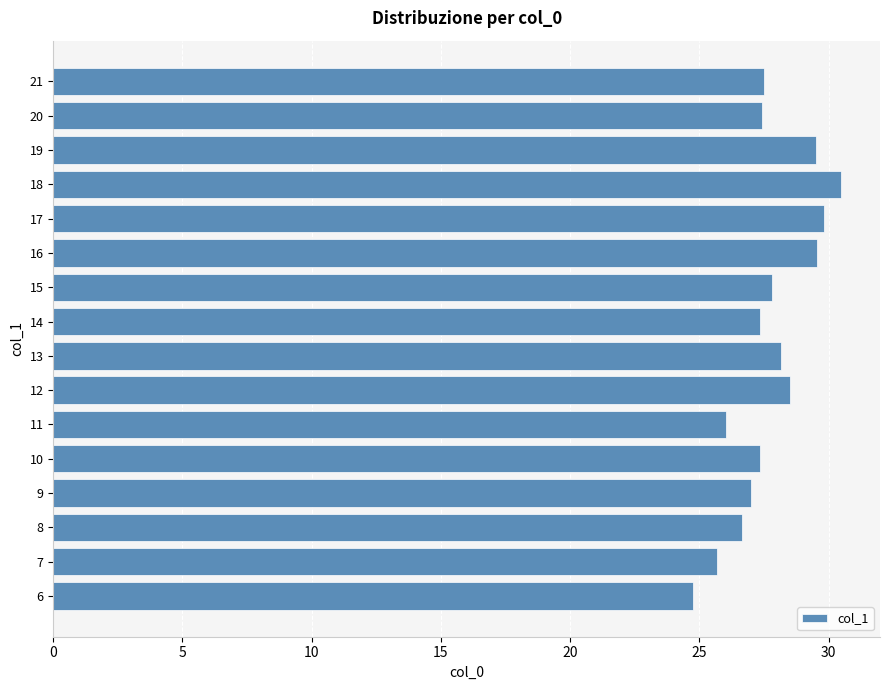

True or false: the data shows 26.0 at 11.

True